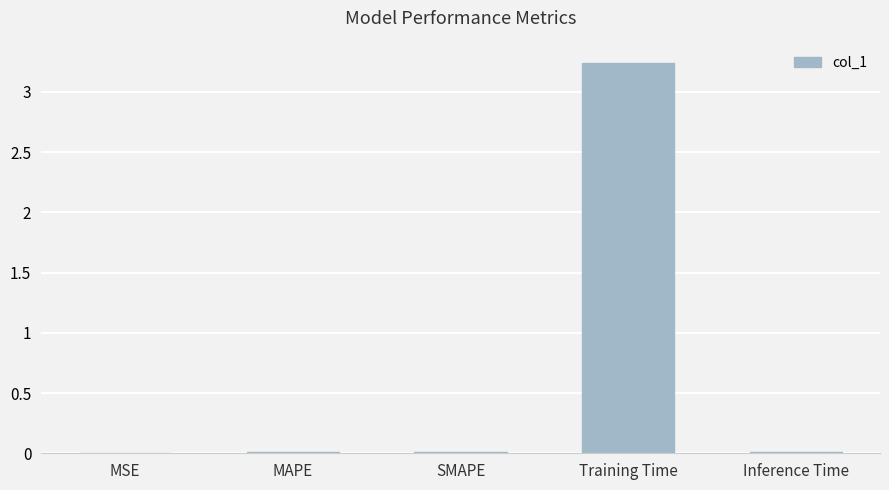

The chart shows a value of 0.0 at SMAPE. True or false?

True